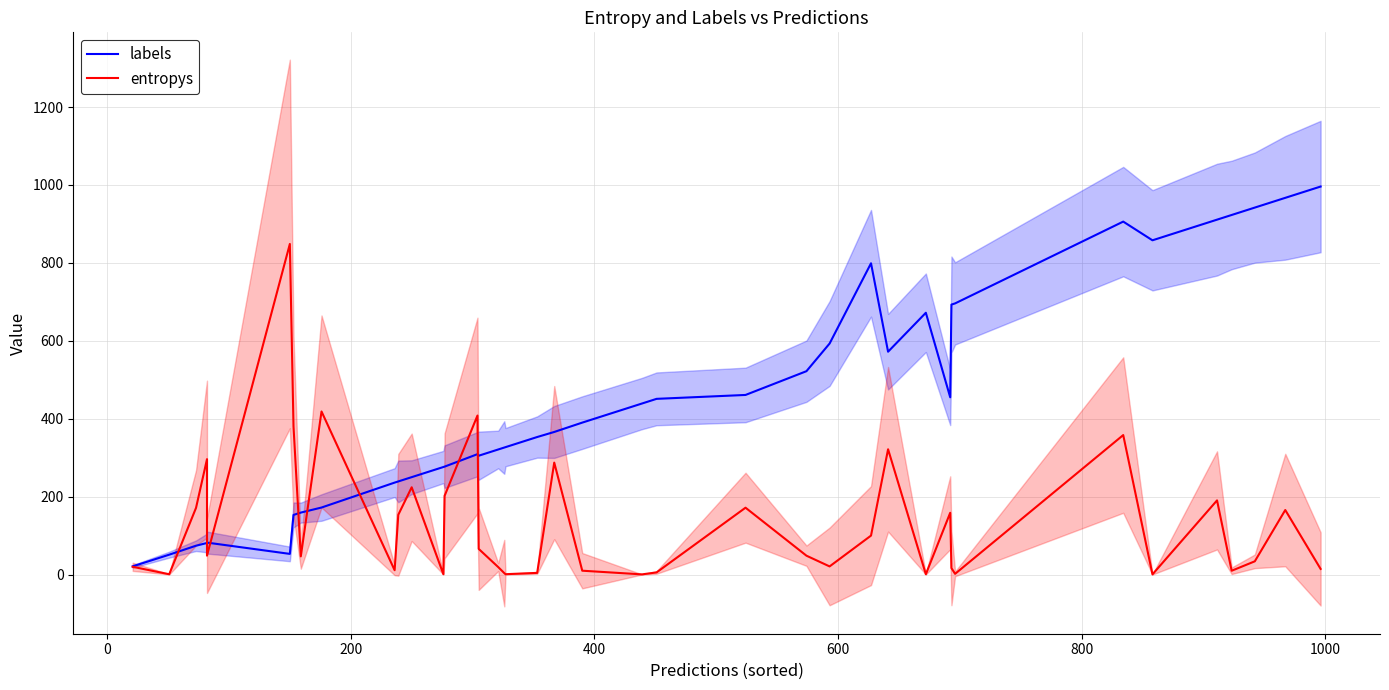

Which series ends up on top after the final intersection of labels and entropys?

labels